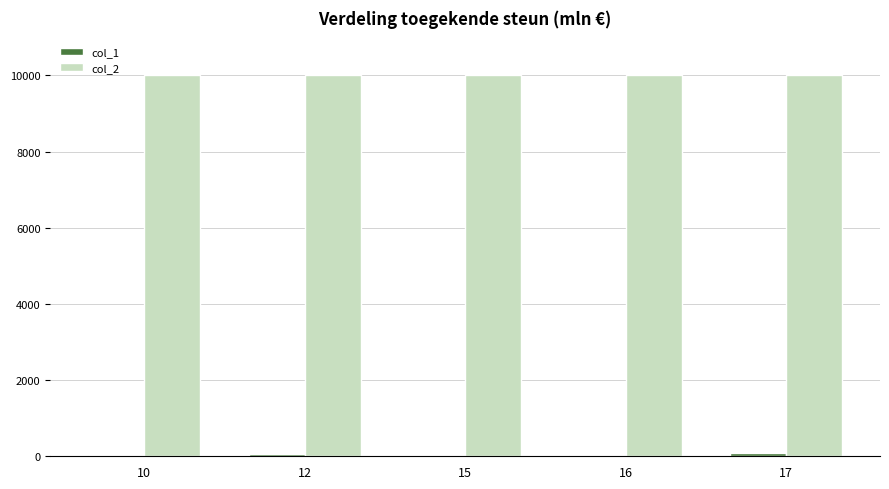

The value of col_2 at 16 is 15415. True or false?

False